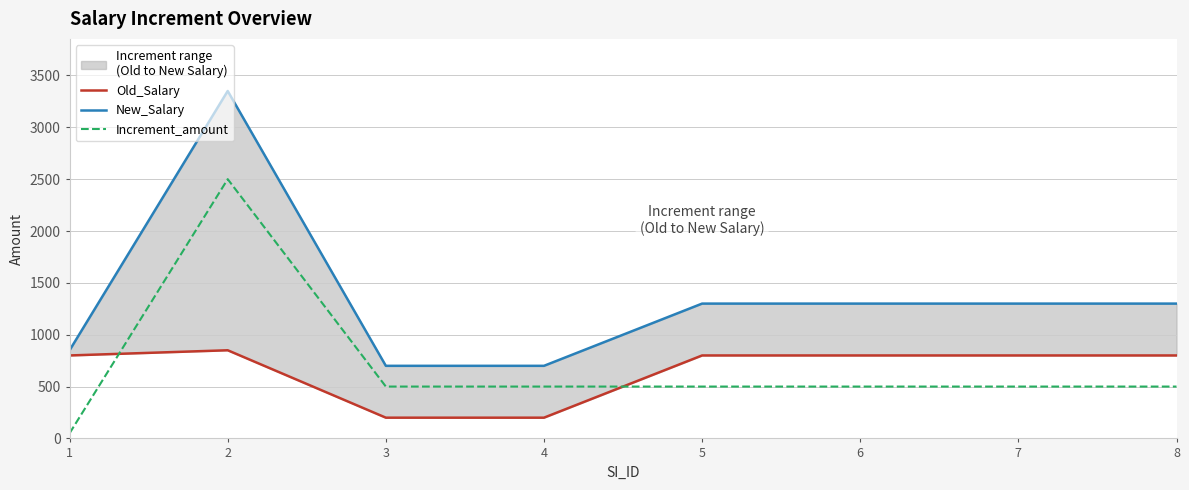

Rank the series at 6 from highest to lowest value.

New_Salary, Old_Salary, Increment_amount